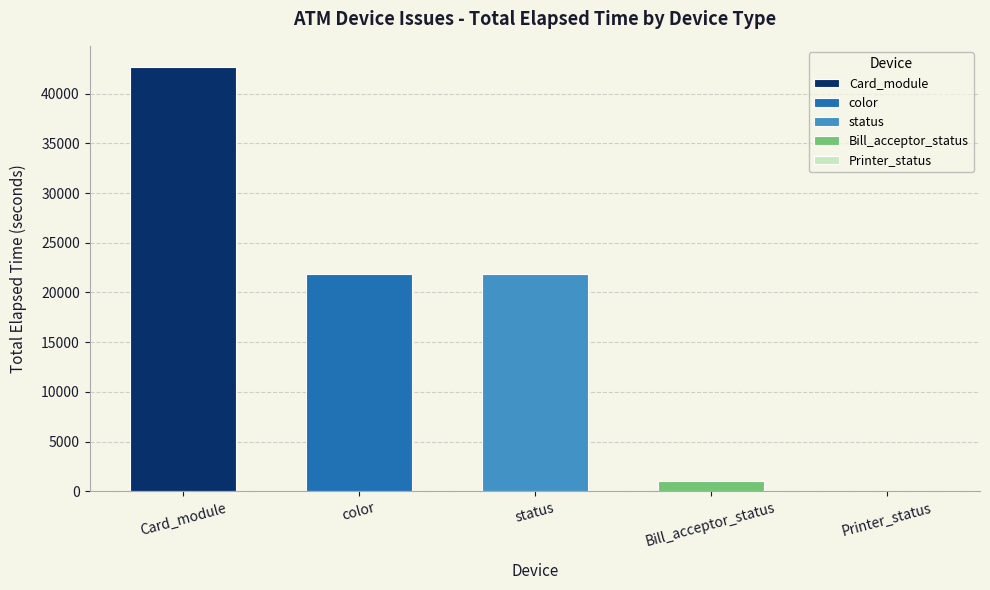

Reading right to left, transcribe all the data shown in this chart.

Printer_status=45	Bill_acceptor_status=1063	status=21835	color=21835	Card_module=42677